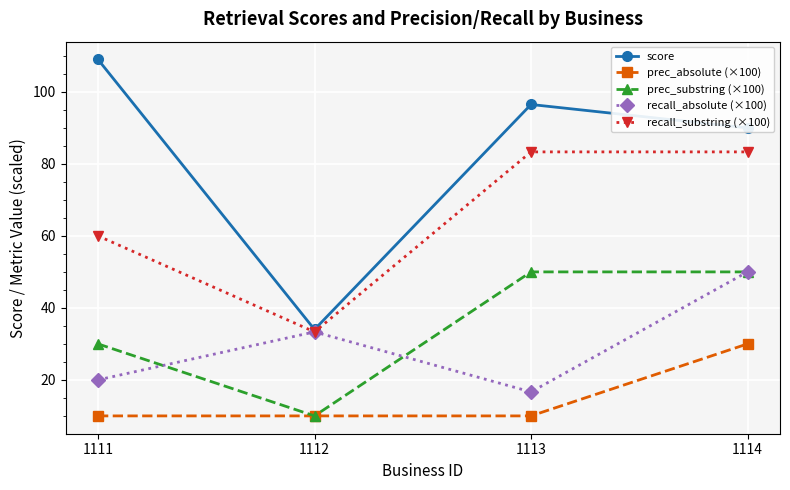

How many lines are shown in the chart?

5